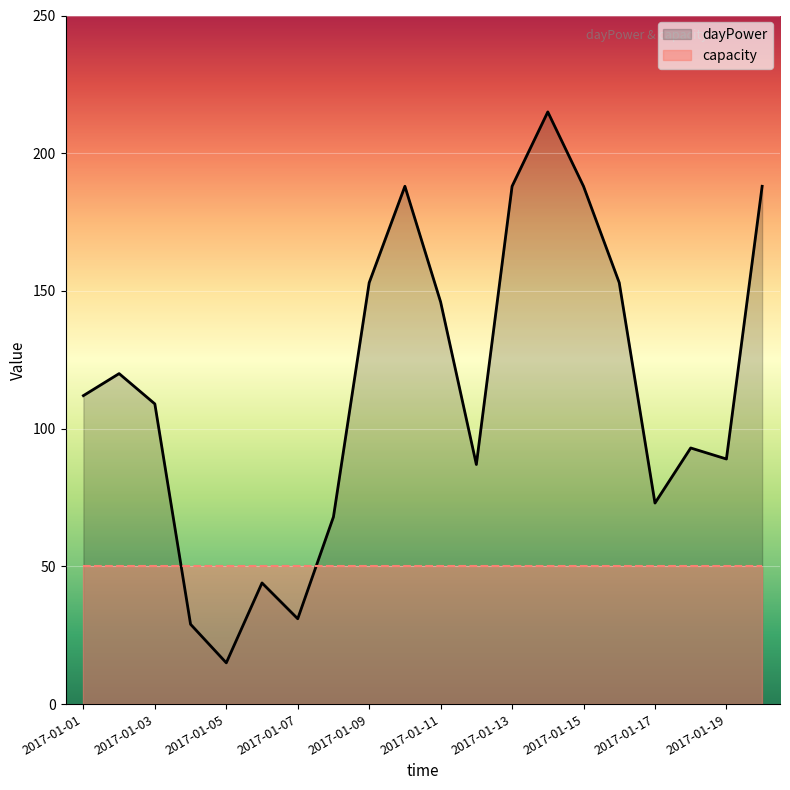

The chart shows a value of 153 at 2017-01-16. True or false?

True